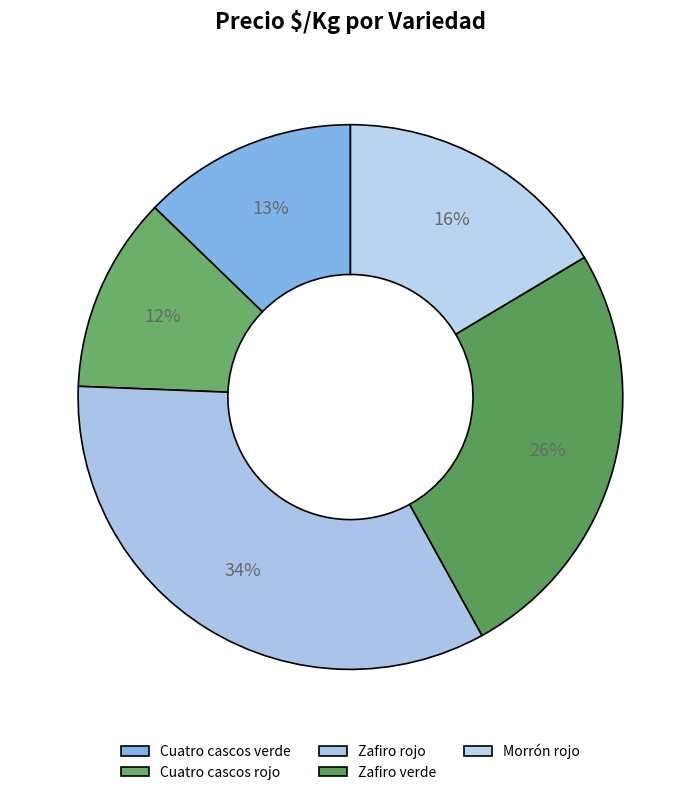

Is there any slice that represents more than half of the pie?

No